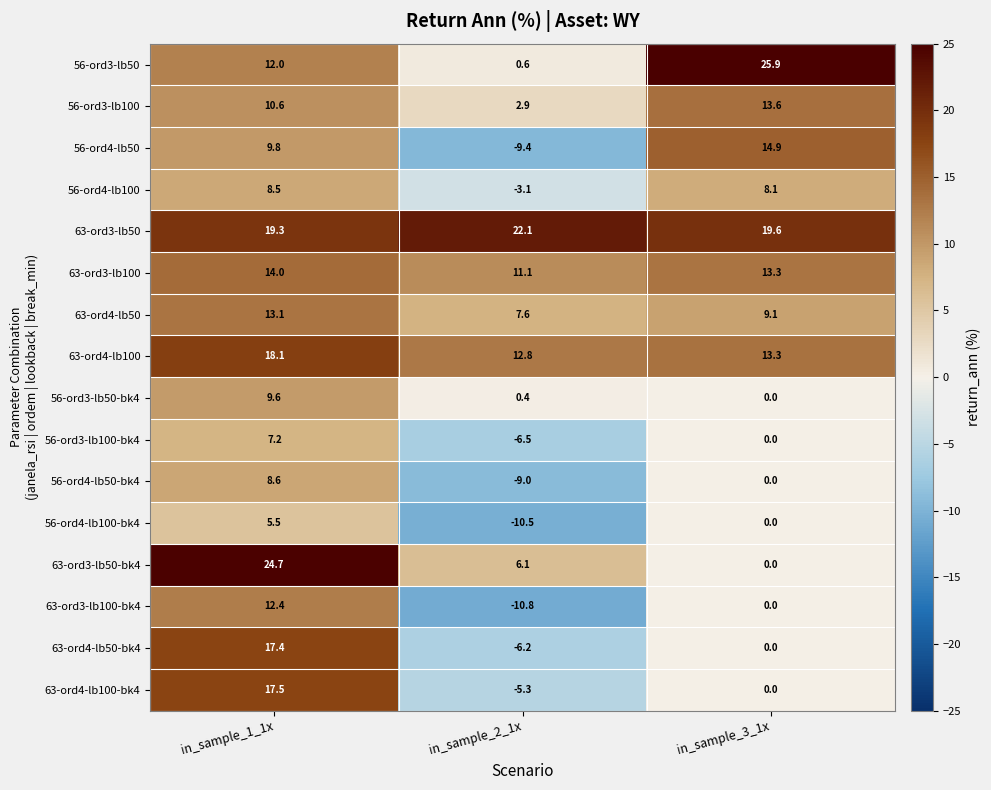

Which series changed the most between in_sample_1_1x and in_sample_3_1x?

63-ord3-lb50-bk4